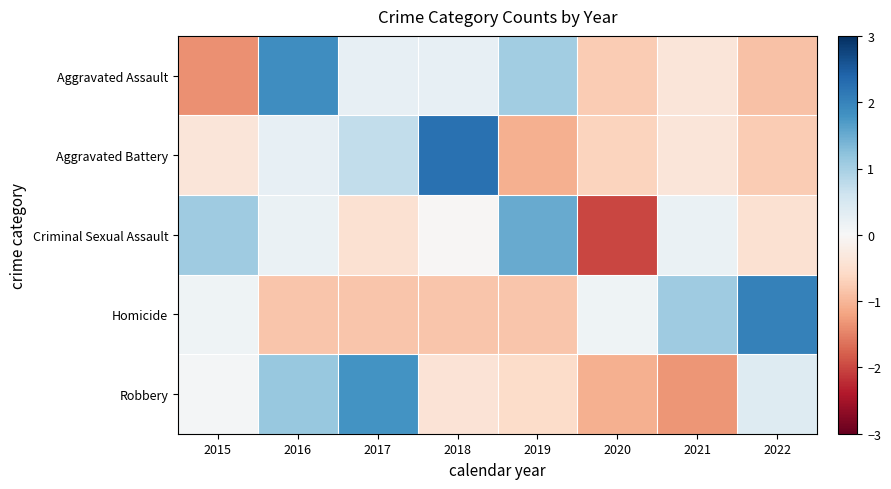

List the series in order of their peak value, lowest first.

Criminal Sexual Assault, Robbery, Aggravated Assault, Homicide, Aggravated Battery